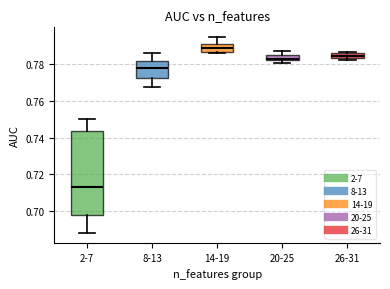

Where is the upper edge of the box for 2-7 on the y-axis? The values are not printed on the chart, so give them approximately, as read against the axis.

0.744